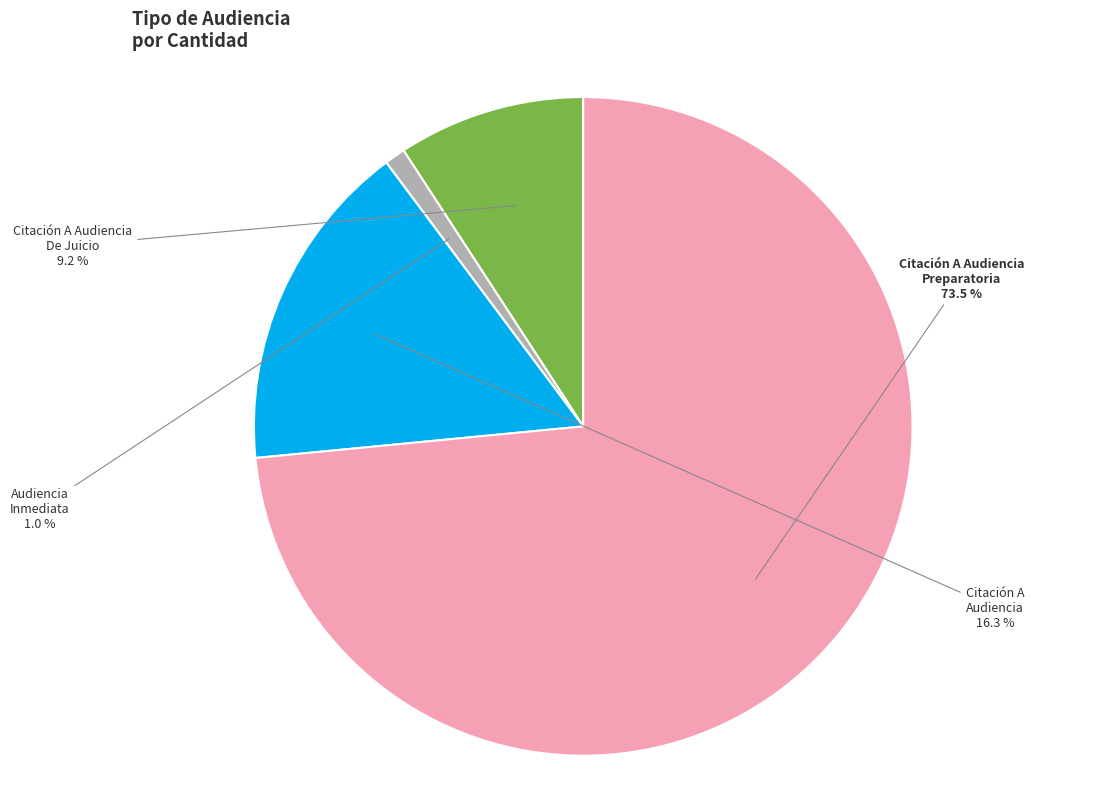

Is Citación A Audiencia Preparatoria the majority of the pie?

Yes